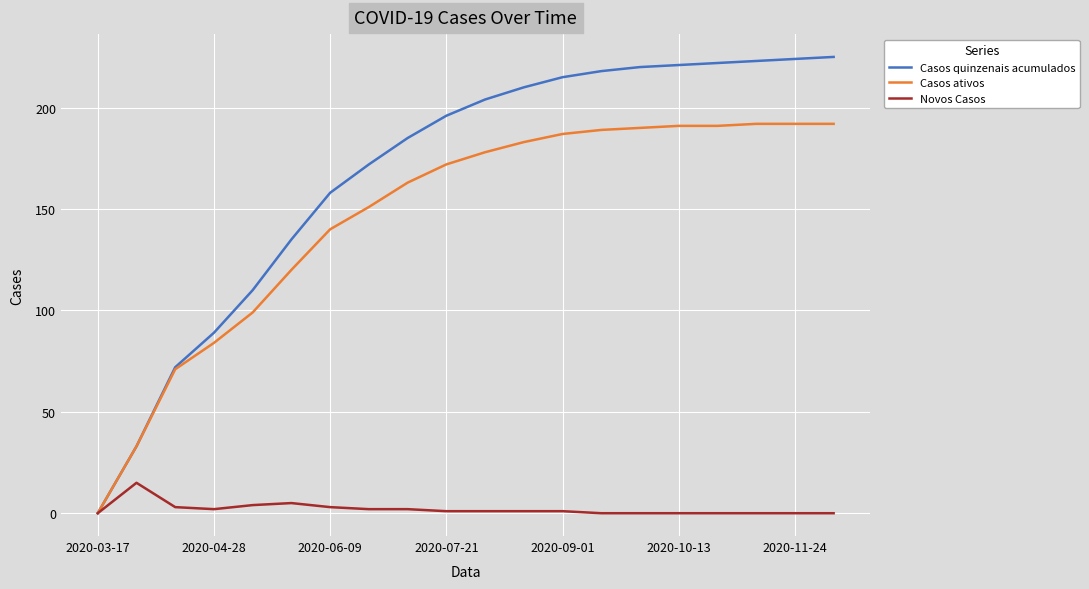

Reading left to right, list all the values displayed in this chart.

Casos quinzenais acumulados: 0	33	72	89	110	135	158	172	185	196	204	210	215	218	220	221	222	223	224	225
Casos ativos: 0	33	71	84	99	120	140	151	163	172	178	183	187	189	190	191	191	192	192	192
Novos Casos: 0	15	3	2	4	5	3	2	2	1	1	1	1	0	0	0	0	0	0	0